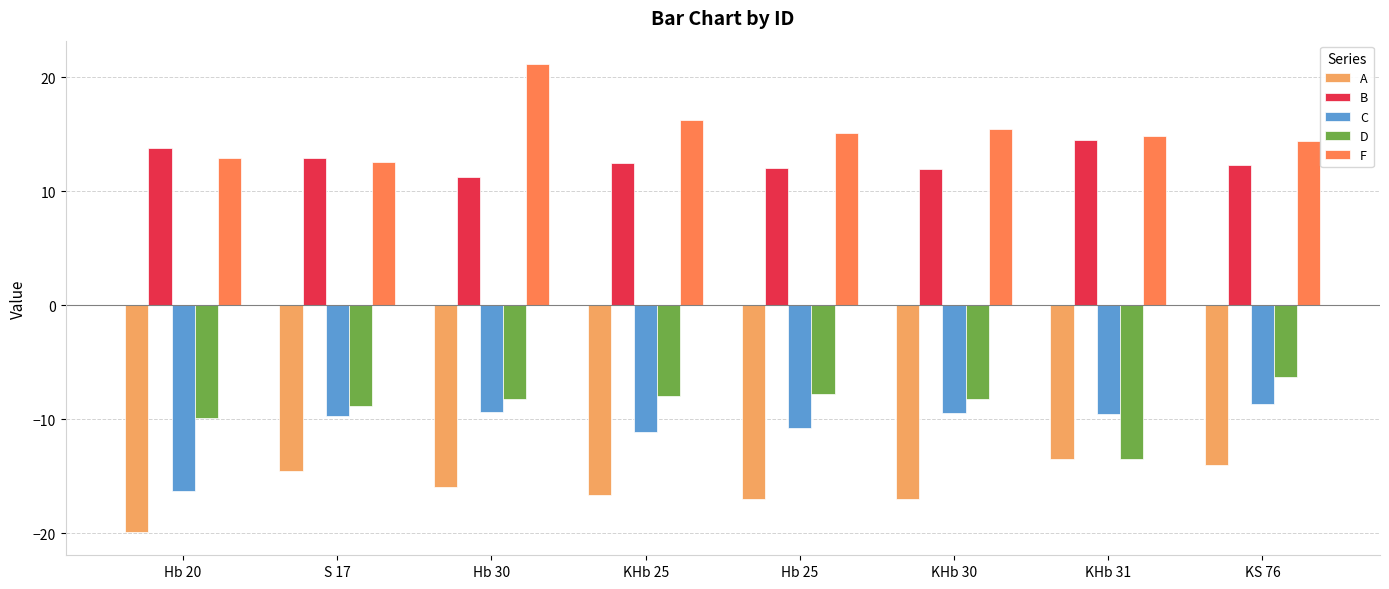

What is the spread (max minus min) of values at KHb 25?

32.9